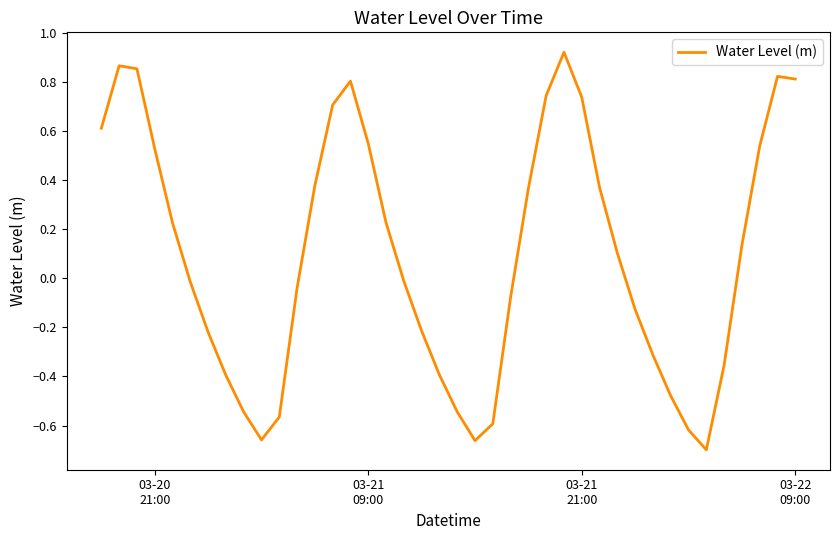

What is the difference between the maximum and minimum values?

1.6